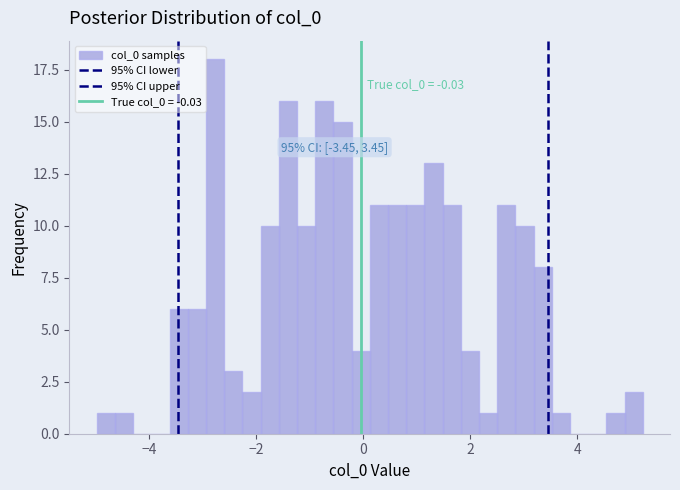

Read against the x-axis, roughly where is the centre of the tallest bar?

-2.8